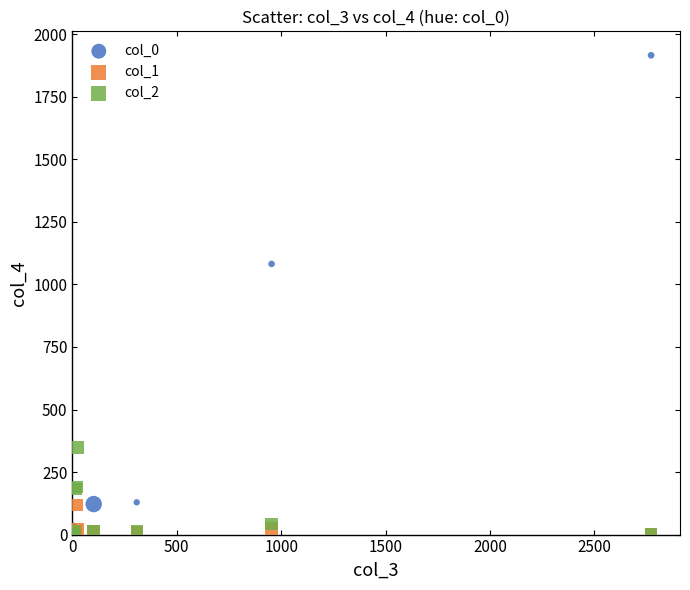

Across all series, what Y value is closest to 958?

1082